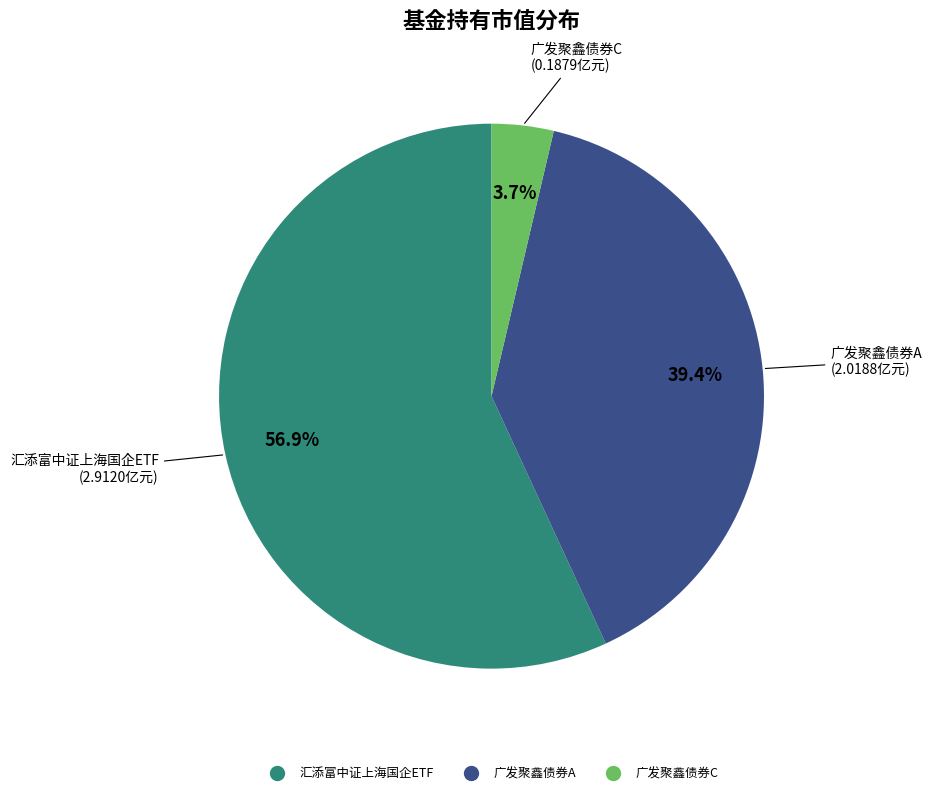

What is the largest slice in the pie chart?

汇添富中证上海国企ETF